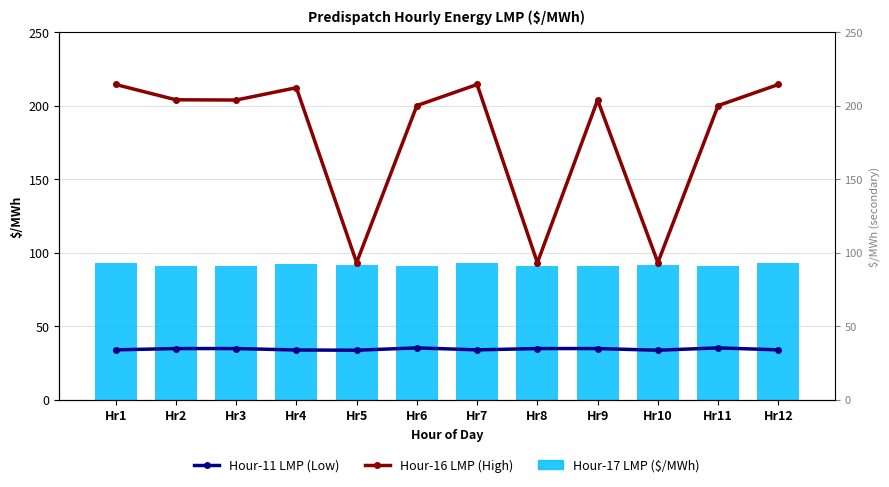

What is the value of the Hour-16 LMP (High) bar at the 4th from the left?

212.1